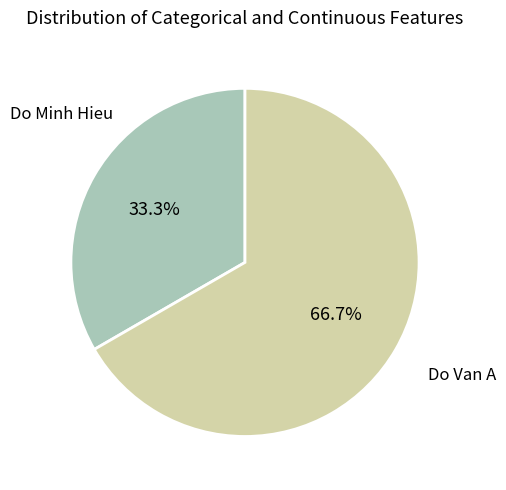

Is there a majority slice in this chart?

Yes